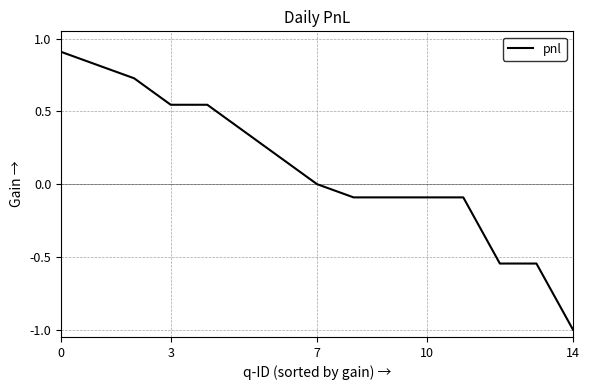

What is the maximum value shown in the chart?

0.9